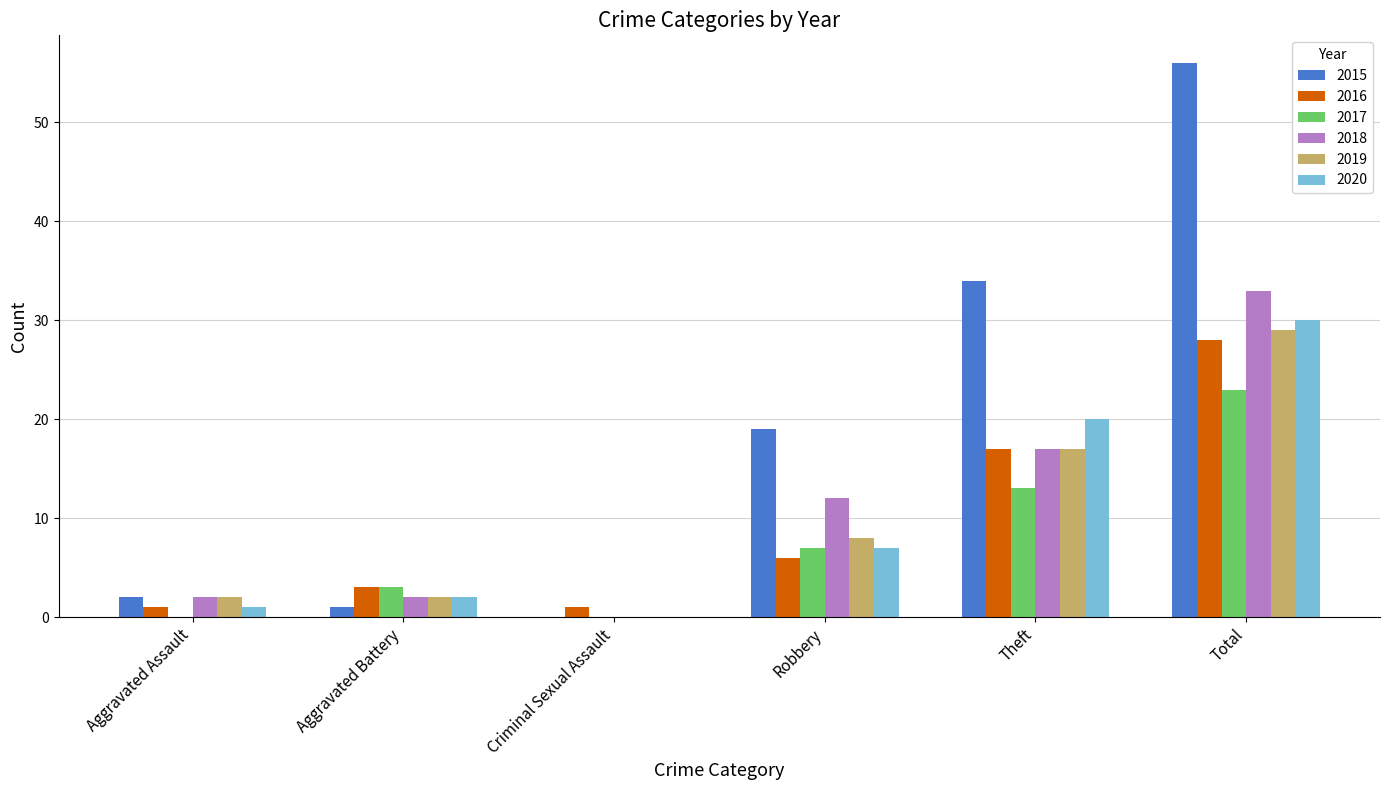

Reading right to left, extract all data points from this chart.

2015: Total=56	Theft=34	Robbery=19	Criminal Sexual Assault=0	Aggravated Battery=1	Aggravated Assault=2
2016: Total=28	Theft=17	Robbery=6	Criminal Sexual Assault=1	Aggravated Battery=3	Aggravated Assault=1
2017: Total=23	Theft=13	Robbery=7	Criminal Sexual Assault=0	Aggravated Battery=3	Aggravated Assault=0
2018: Total=33	Theft=17	Robbery=12	Criminal Sexual Assault=0	Aggravated Battery=2	Aggravated Assault=2
2019: Total=29	Theft=17	Robbery=8	Criminal Sexual Assault=0	Aggravated Battery=2	Aggravated Assault=2
2020: Total=30	Theft=20	Robbery=7	Criminal Sexual Assault=0	Aggravated Battery=2	Aggravated Assault=1